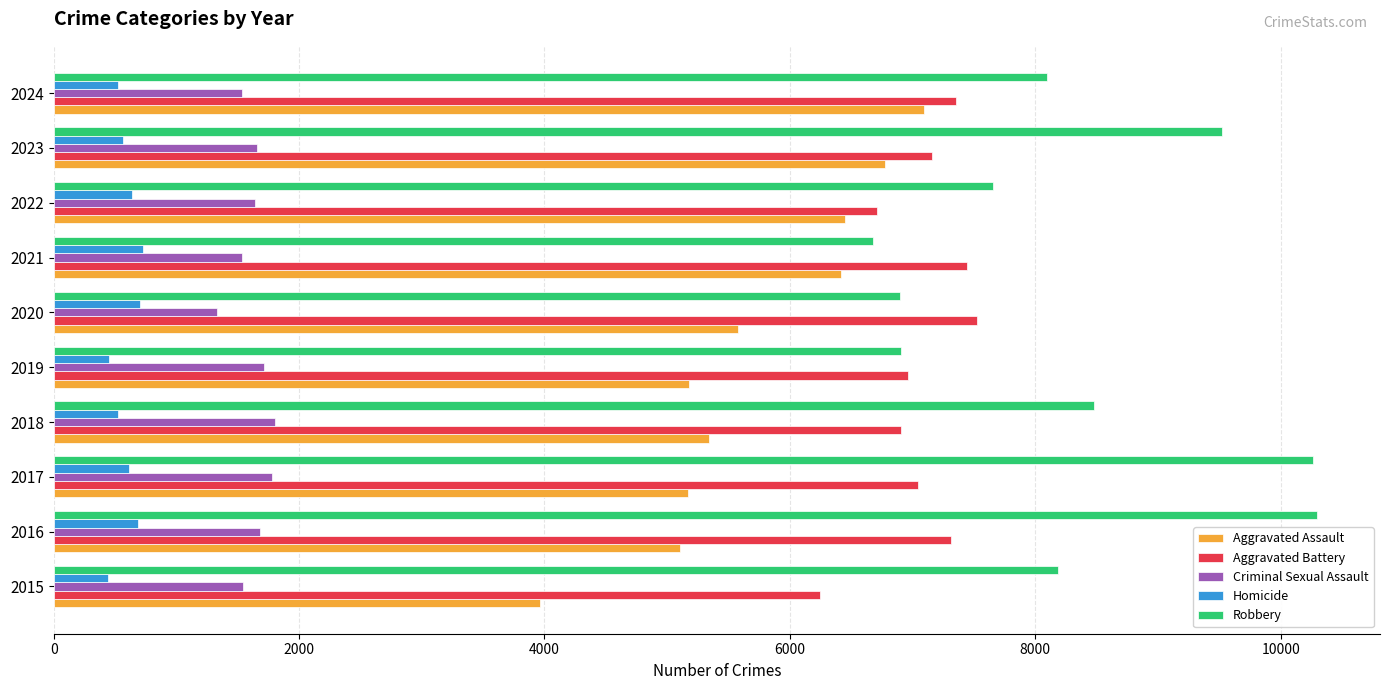

Which series has the largest range (max minus min)?

Robbery